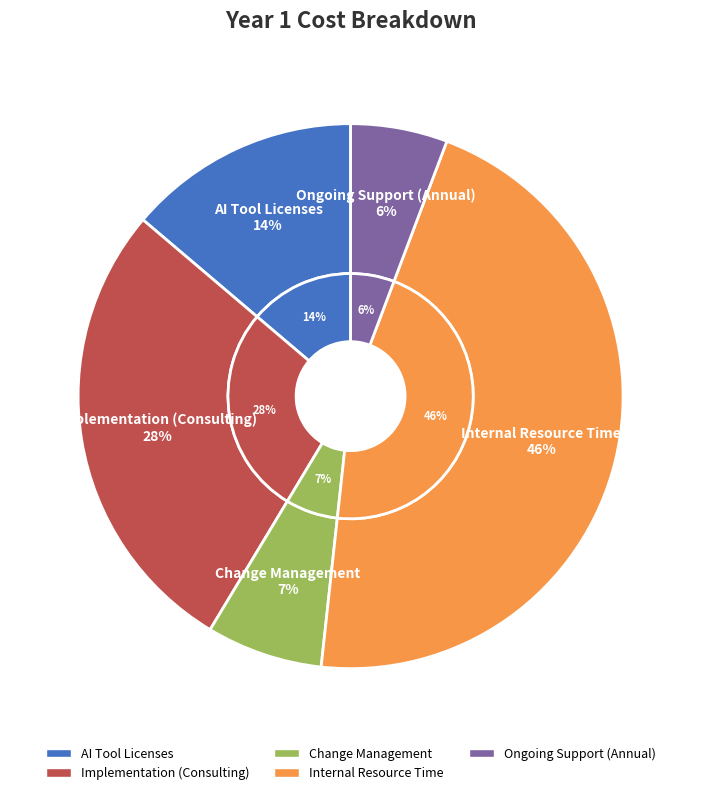

Which category has the biggest portion of the pie?

Internal Resource Time